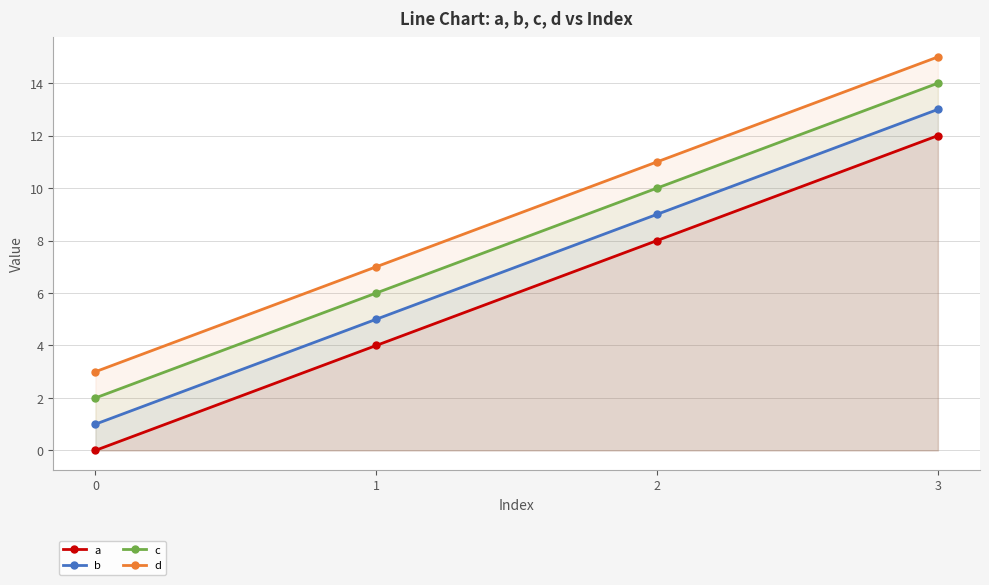

Reading left to right, what are all the values shown in this chart?

a: 0	4	8	12
b: 1	5	9	13
c: 2	6	10	14
d: 3	7	11	15